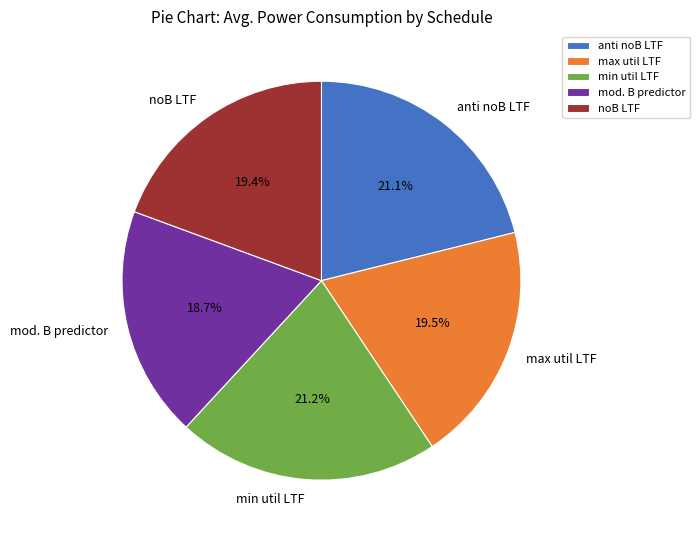

What is the ratio of the value at min util LTF to the value at noB LTF?

1.1